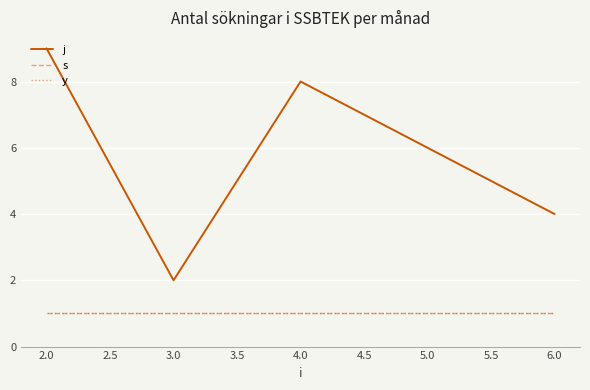

True or false: s has more than 1 points higher than both neighbors.

False